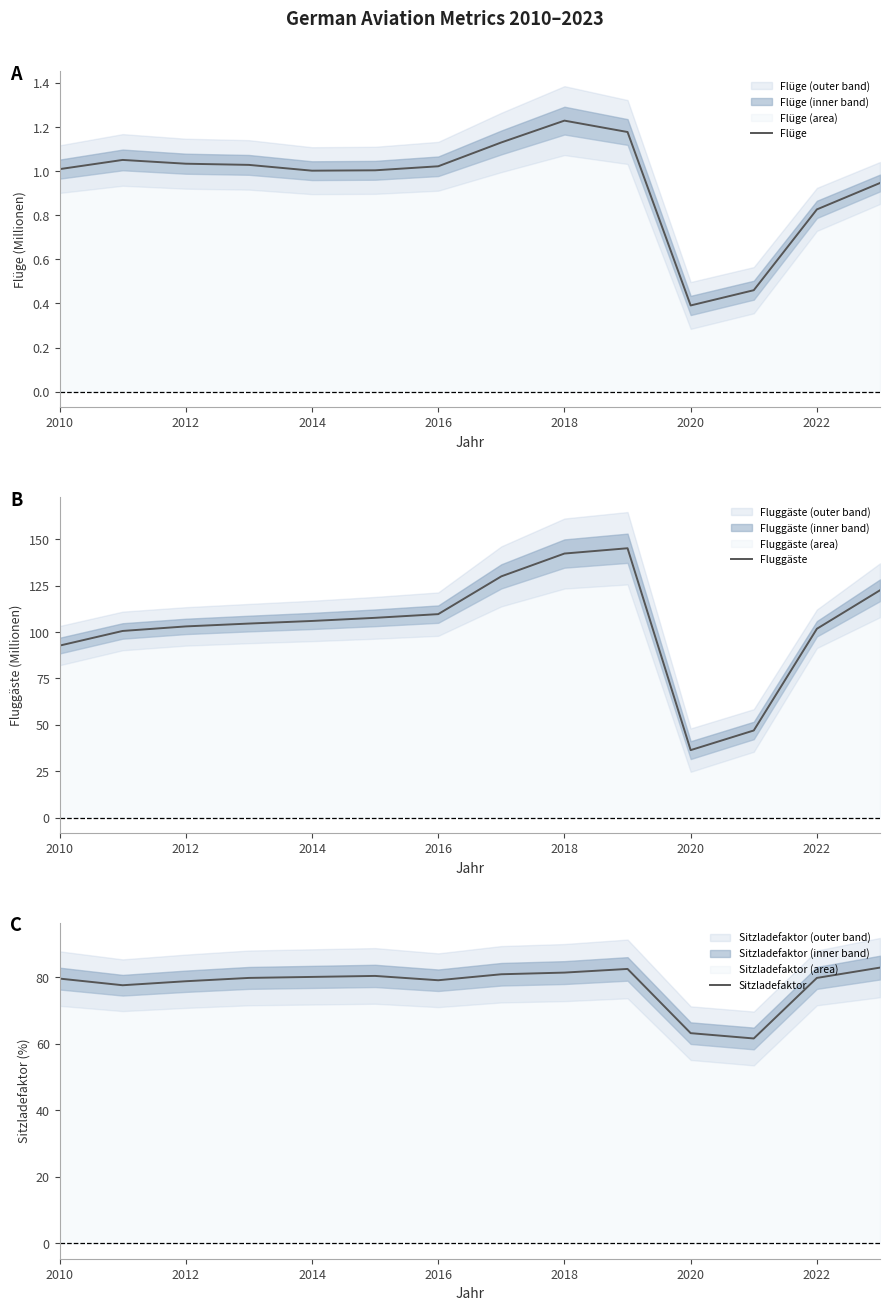

Which category has the lowest value in the Flüge series?

2020